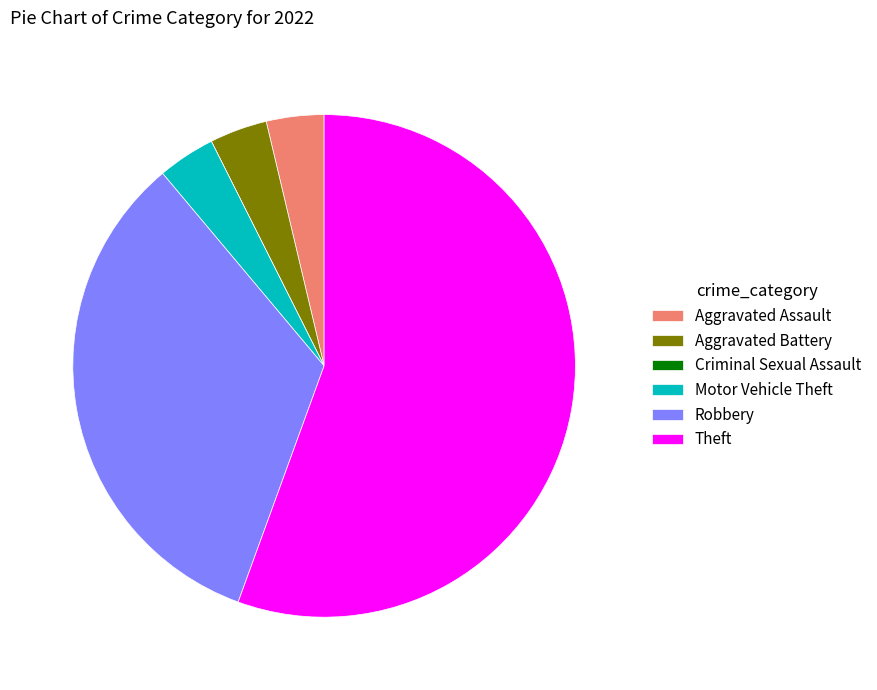

The Theft slice represents 49% of the pie. True or false?

False